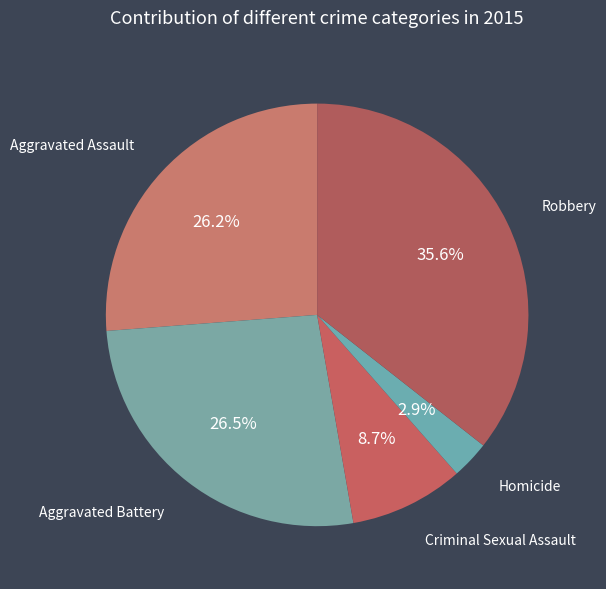

How many slices are in this pie chart?

5